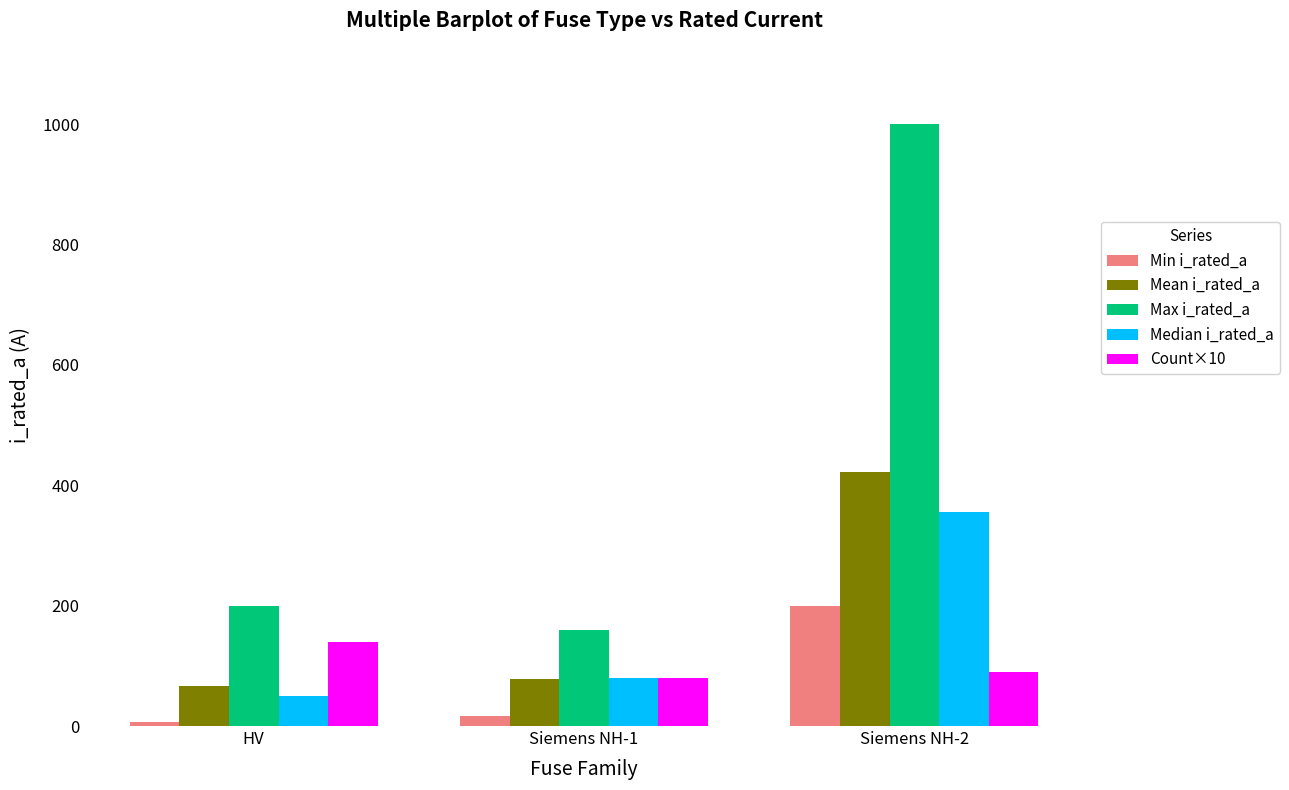

Which series has the largest range (max minus min)?

Max i_rated_a